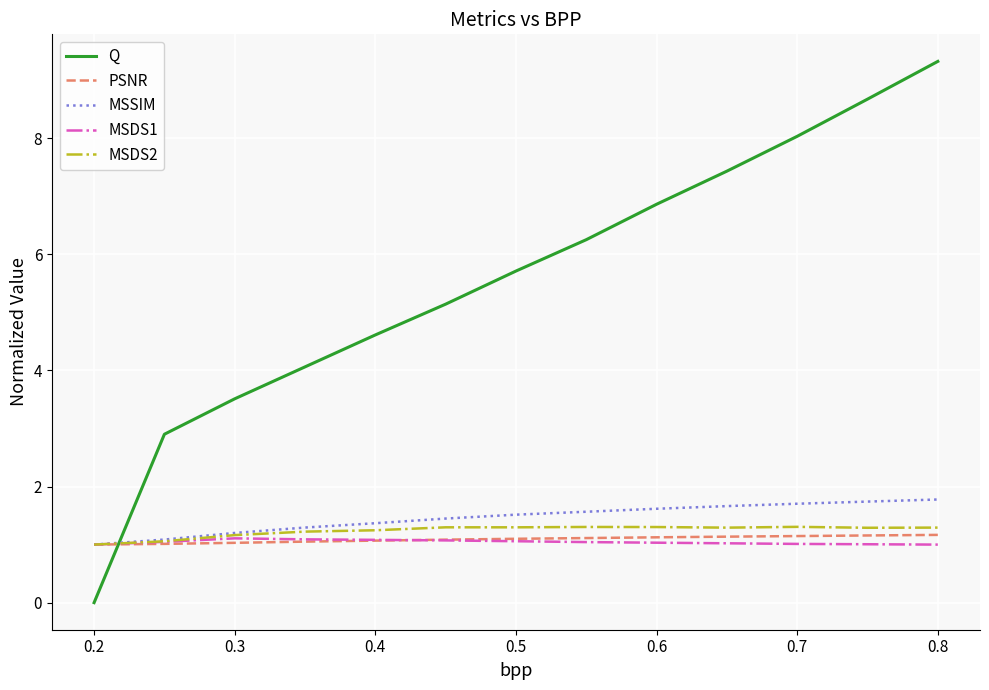

Which series has the largest range (max minus min)?

Q